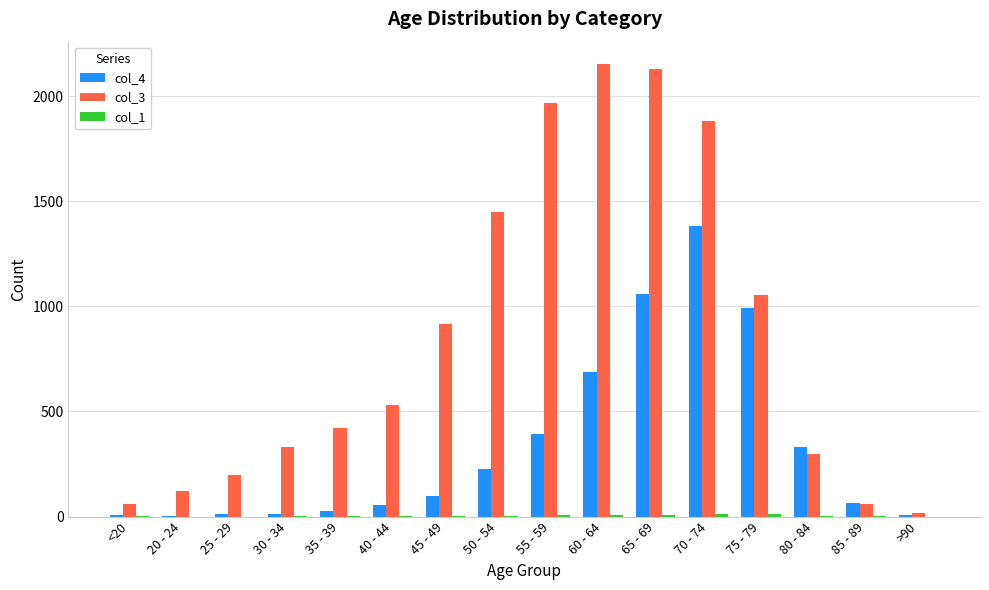

At which label is col_3 closest to 1083?

75 - 79